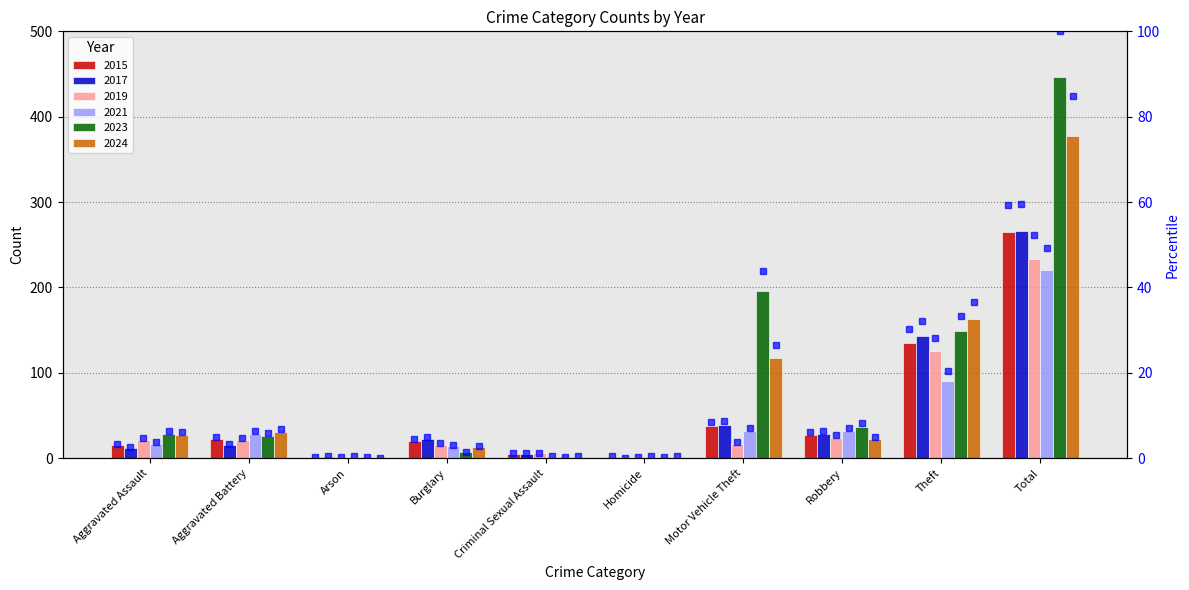

The value at Theft is 30.3. True or false?

True